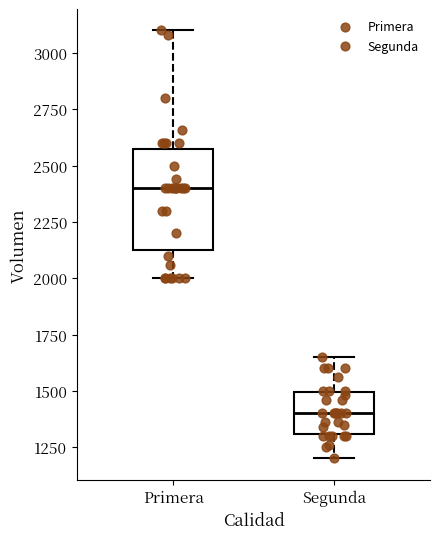

Reading left to right, transcribe this box plot: for each box, give where its median line is, the range the box spans, and where its two whiskers end, as read against the y-axis. The values are not printed on the chart, so give them approximately, as read against the axis.

Primera: median 2400, box 2150 to 2600, whiskers 2000 to 3100
Segunda: median 1400, box 1300 to 1500, whiskers 1200 to 1650